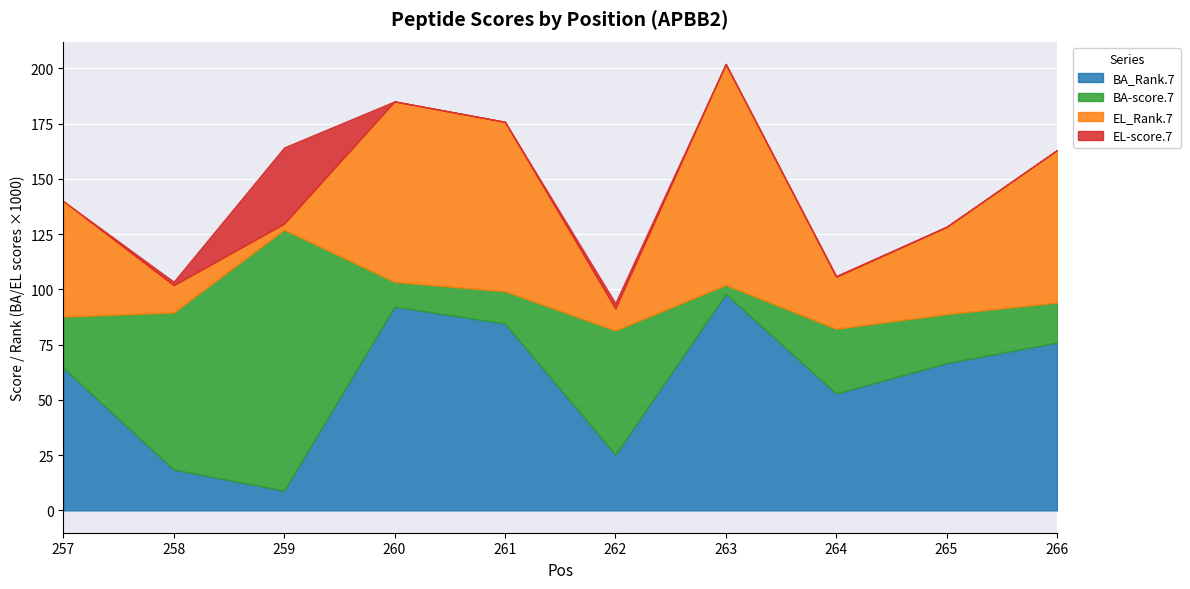

How many lines are shown in the chart?

4